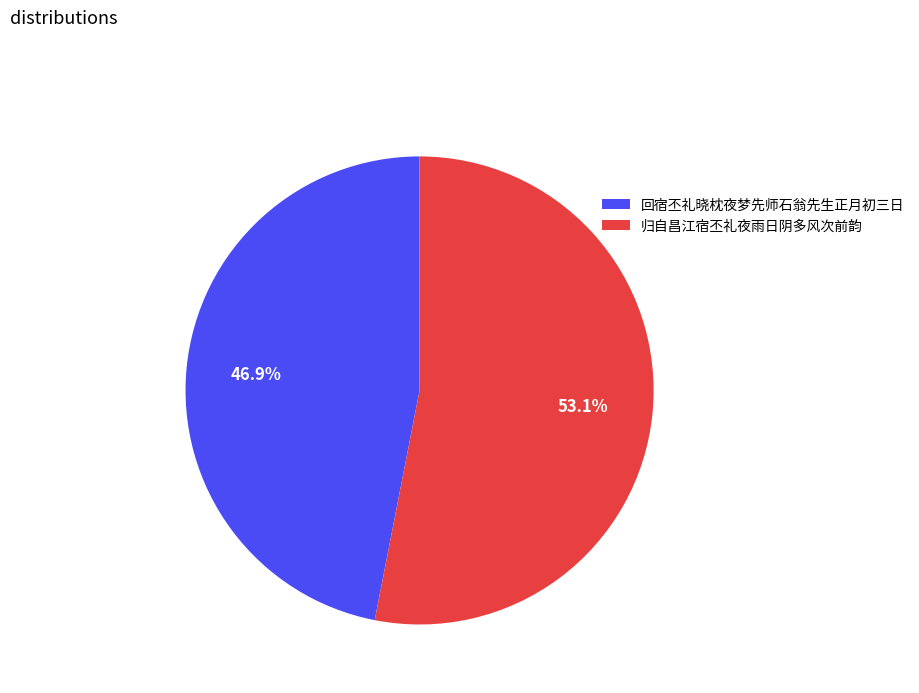

How much of the chart is everything except 回宿丕礼晓枕夜梦先师石翁先生正月初三日?

53.1%